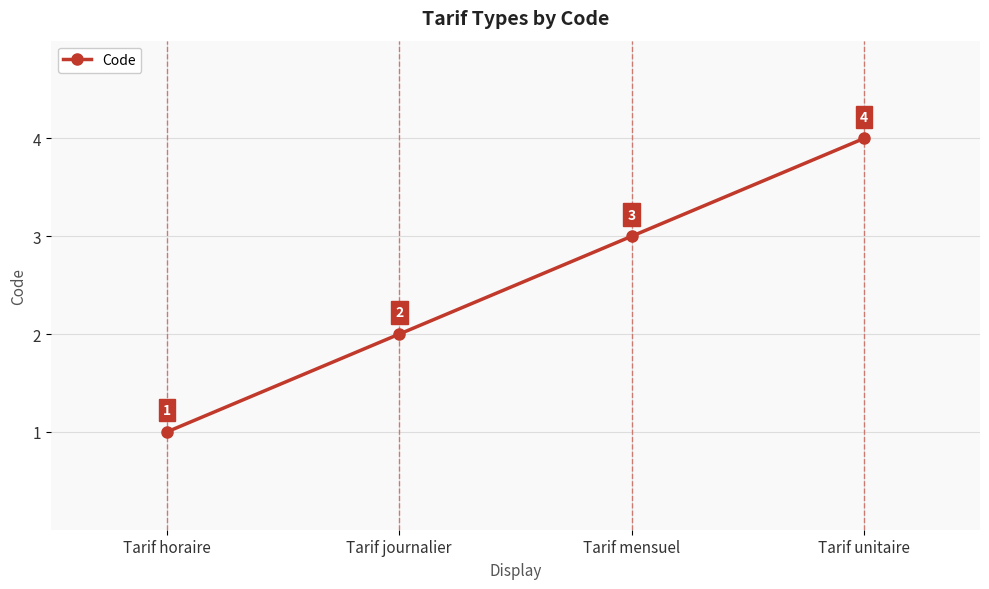

Reading left to right, extract all data points from this chart.

Tarif horaire=1	Tarif journalier=2	Tarif mensuel=3	Tarif unitaire=4